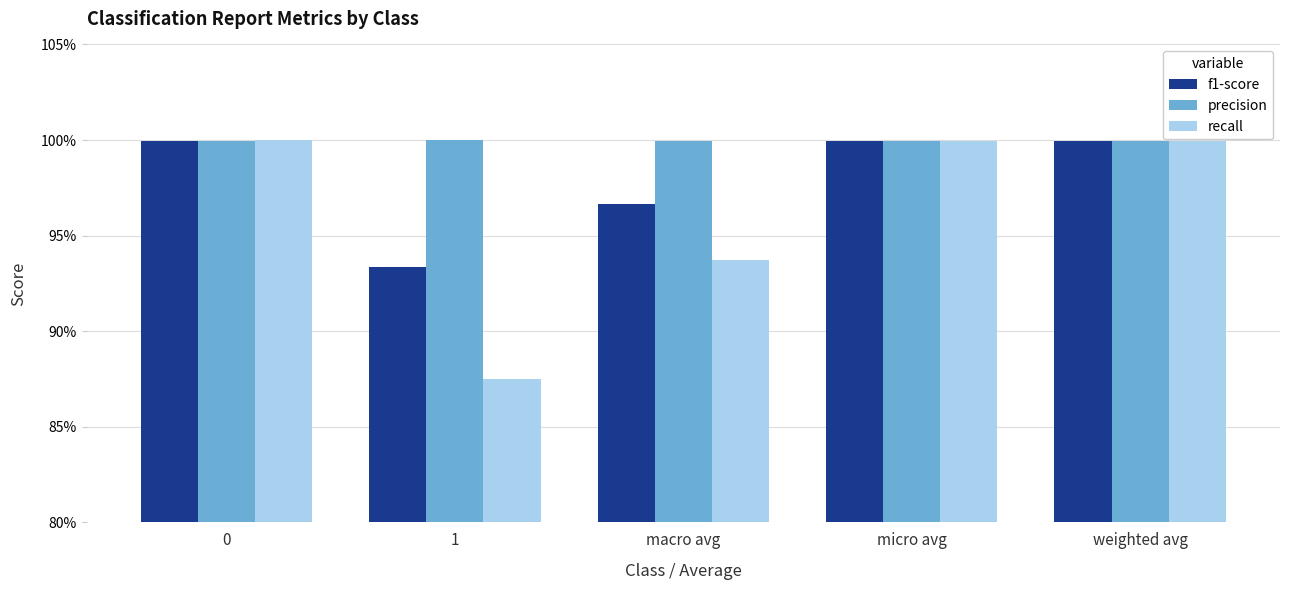

What are all the series names shown in the legend?

f1-score, precision, recall